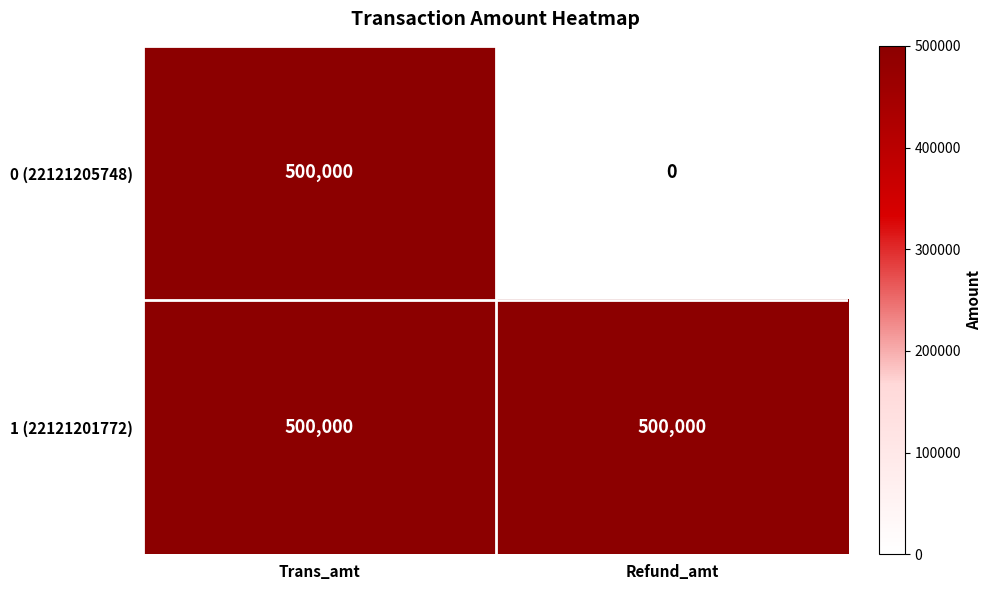

The value of 0 (22121205748) at Trans_amt is 500000. True or false?

True